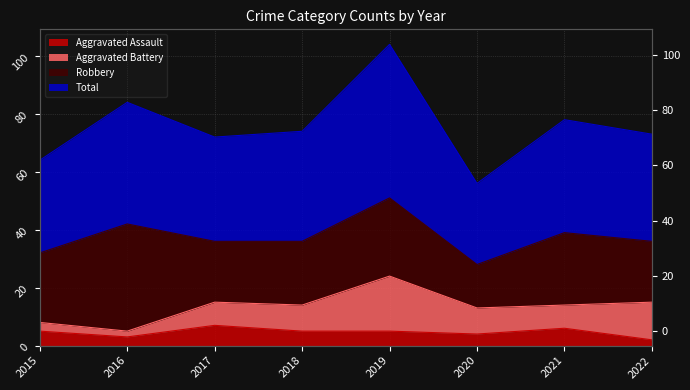

Which has a higher value, 2020 or 2018?

2018